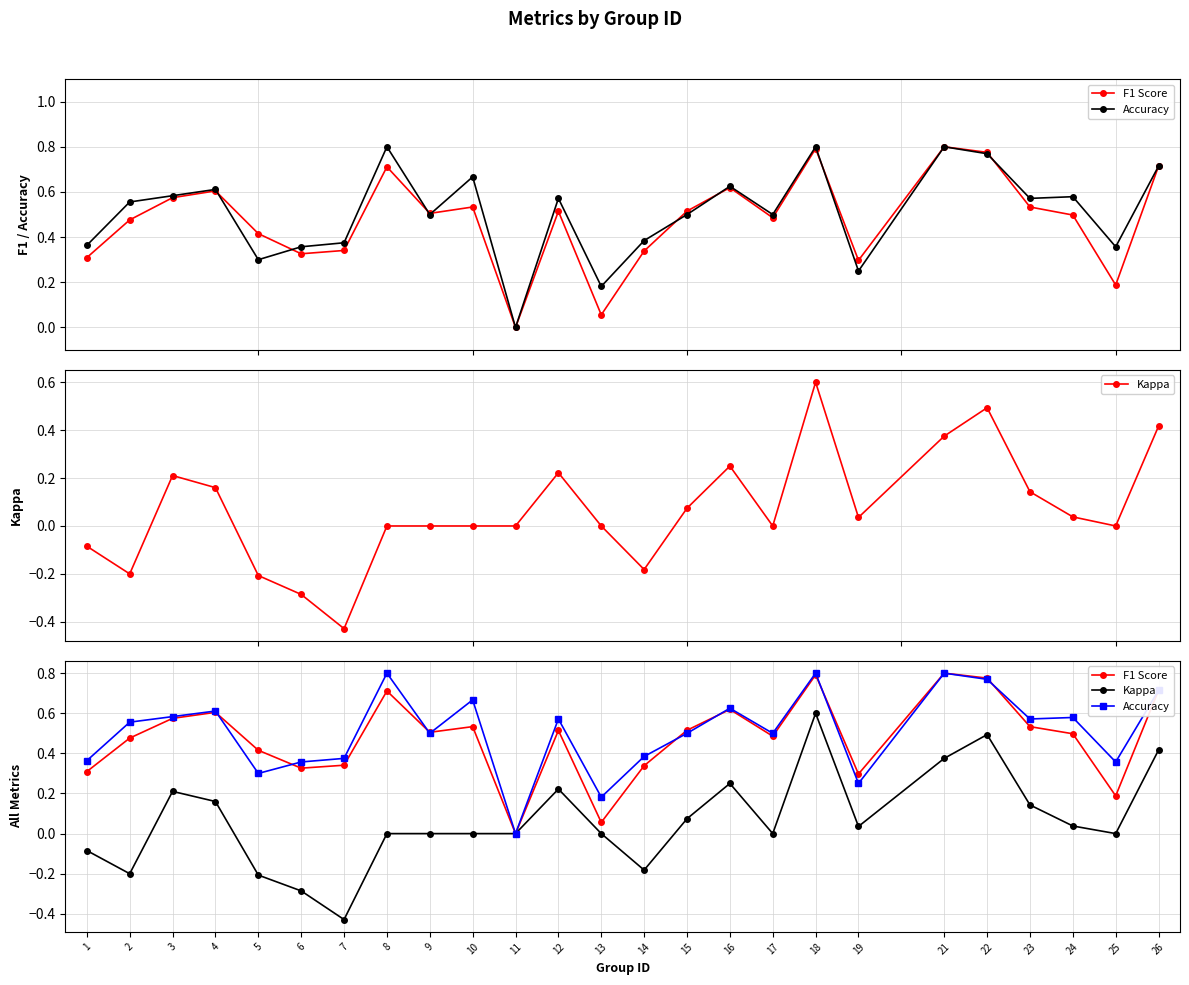

How many series are shown in this chart?

3